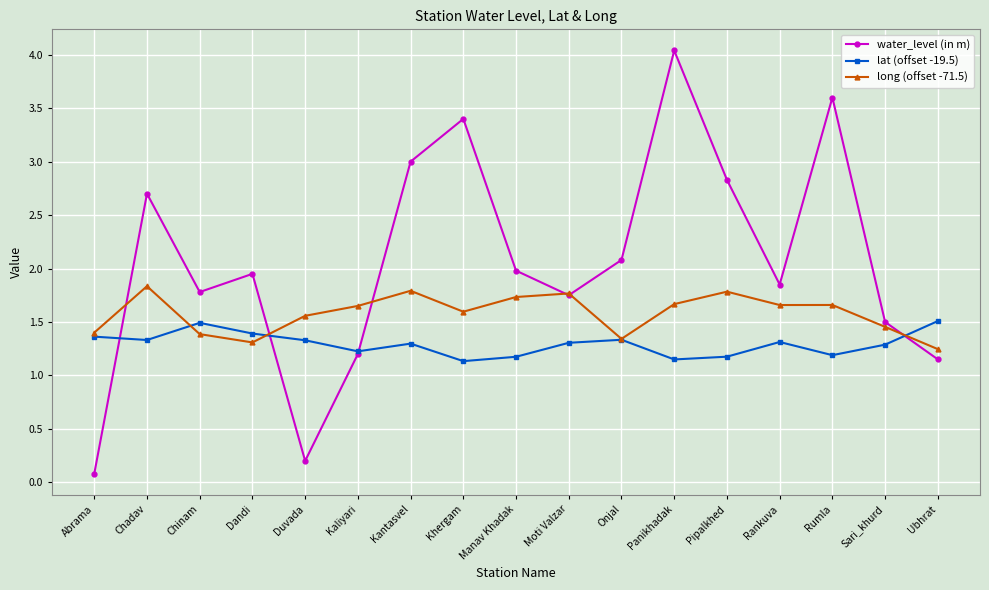

What are all the series names shown in the legend?

water_level (in m), lat (offset -19.5), long (offset -71.5)